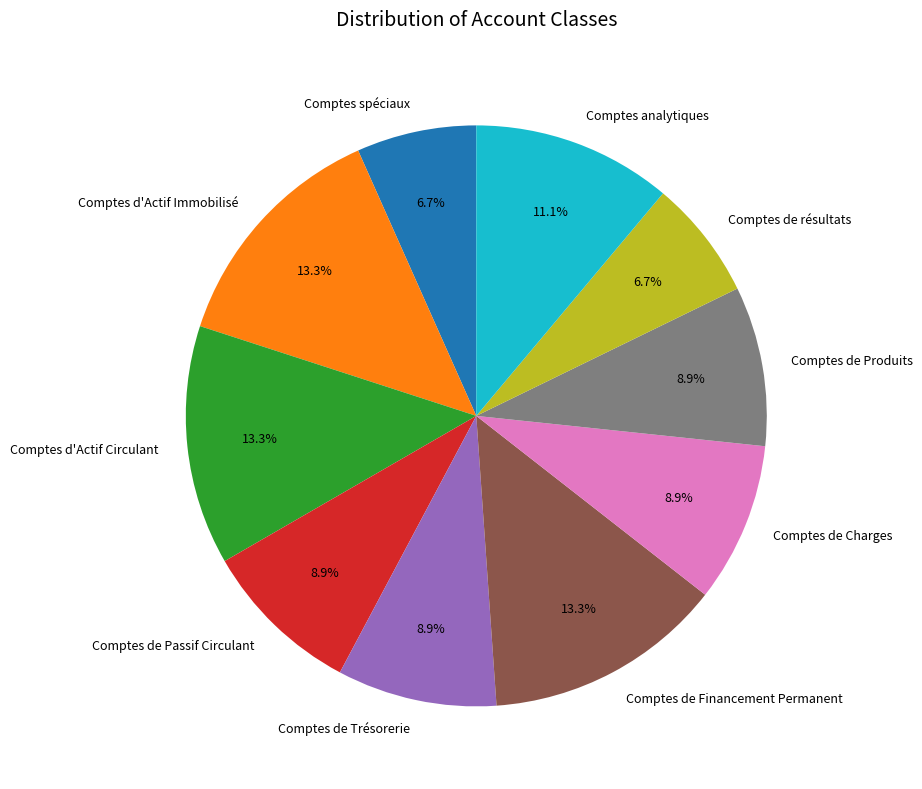

Count the number of slices in the pie.

10